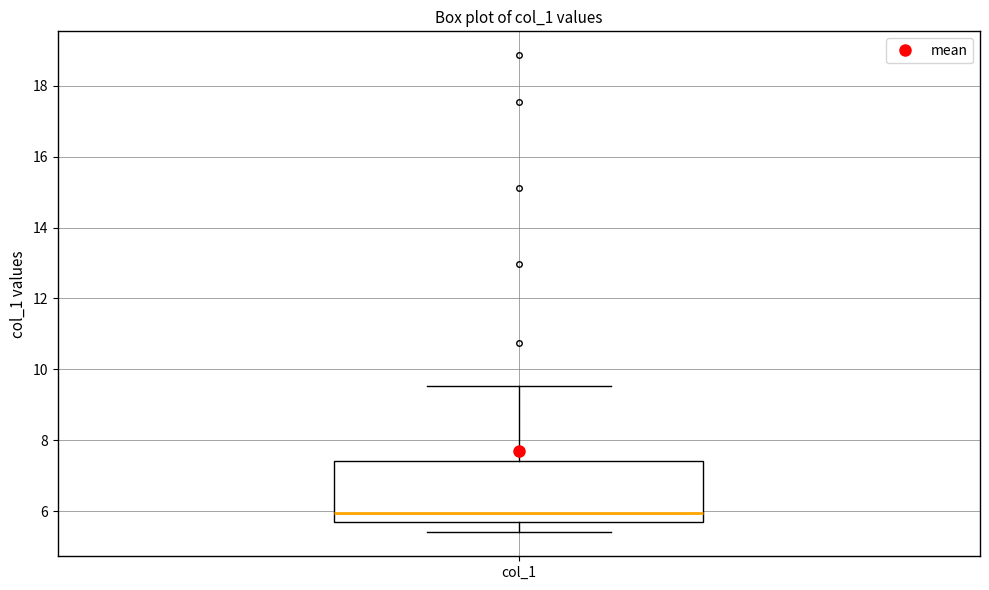

Where is the lower edge of the box for col_1 on the y-axis? The values are not printed on the chart, so give them approximately, as read against the axis.

5.6